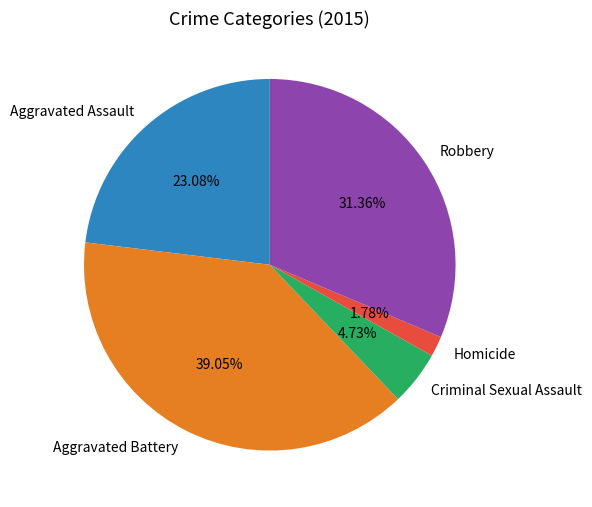

Count the number of slices in the pie.

5